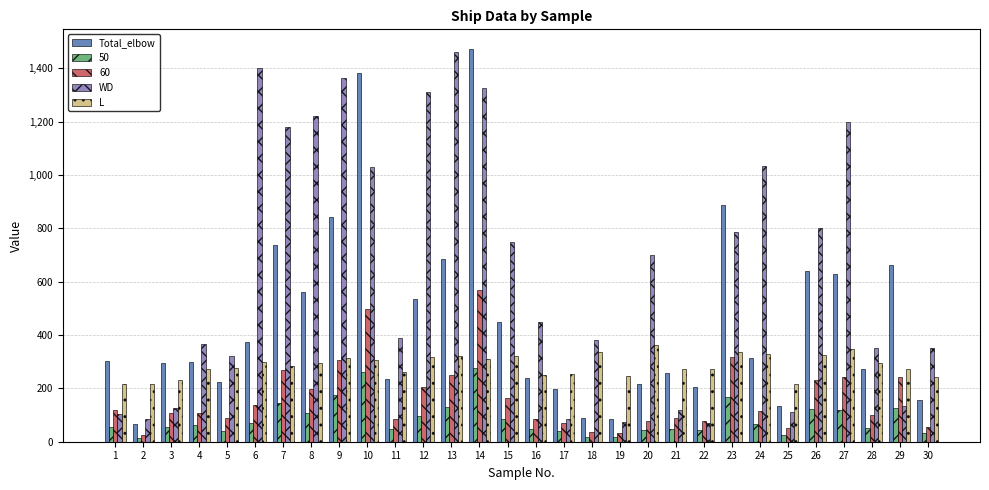

What is the sum of all L values?

8589.7